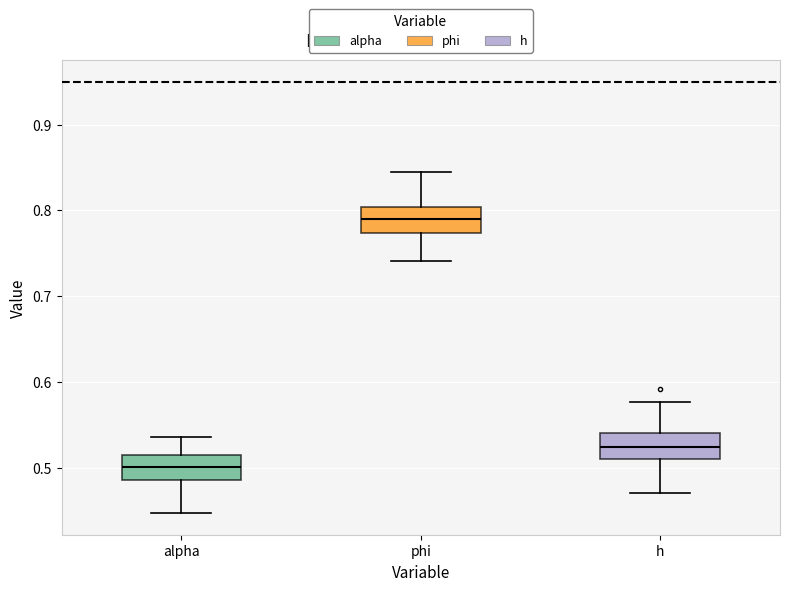

Which box's median line is the lowest?

alpha